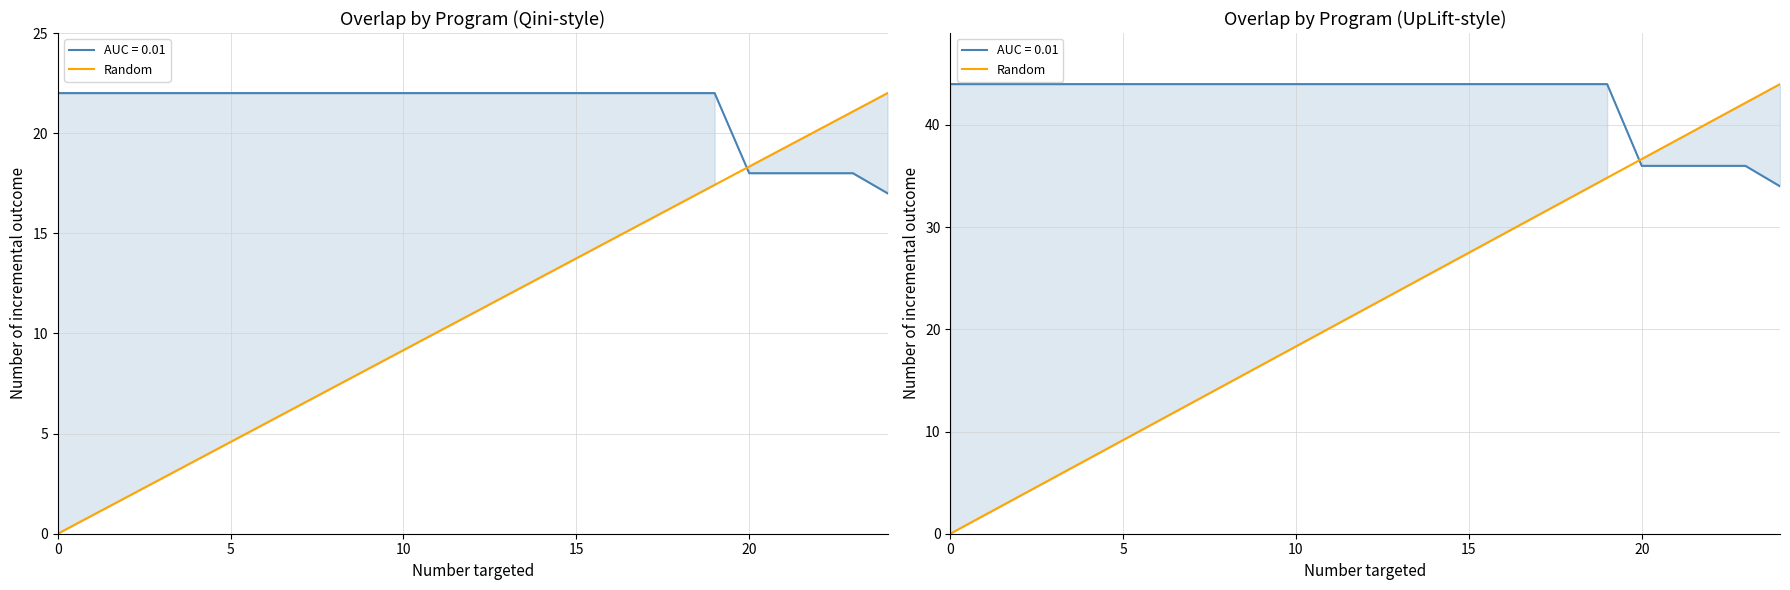

How many values are below 22?

12